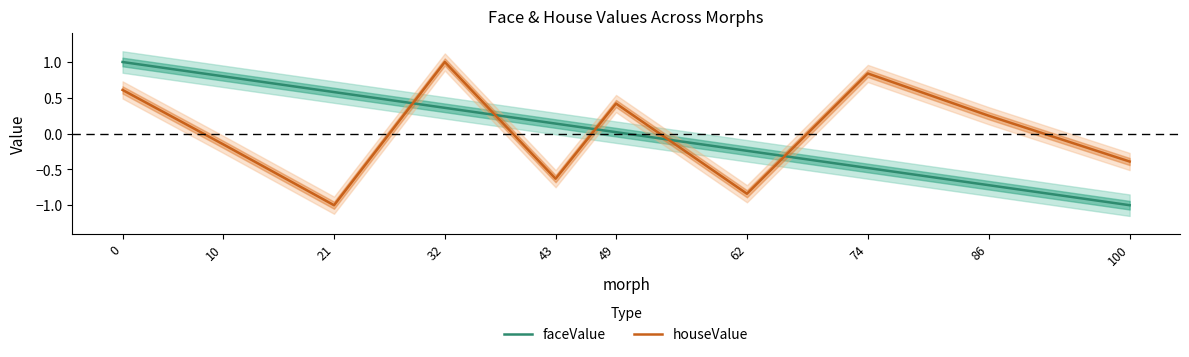

How many lines are shown in the chart?

2